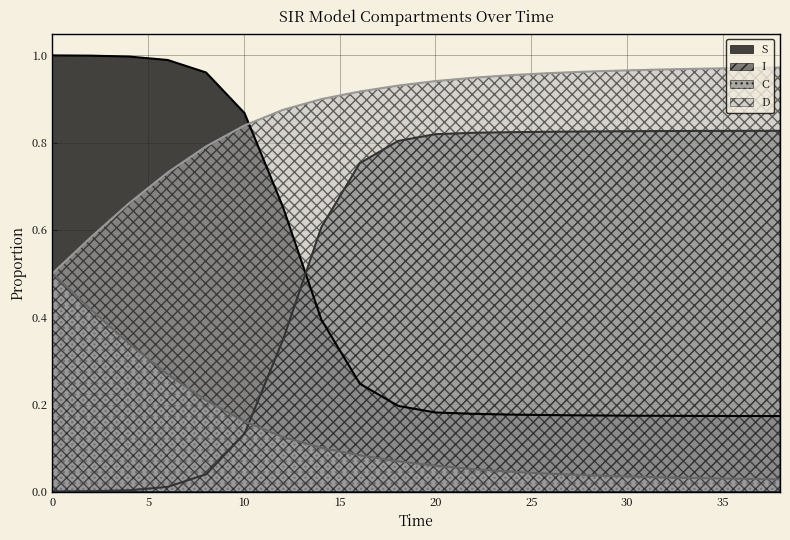

Where is S nearest to the value 0?

38.0